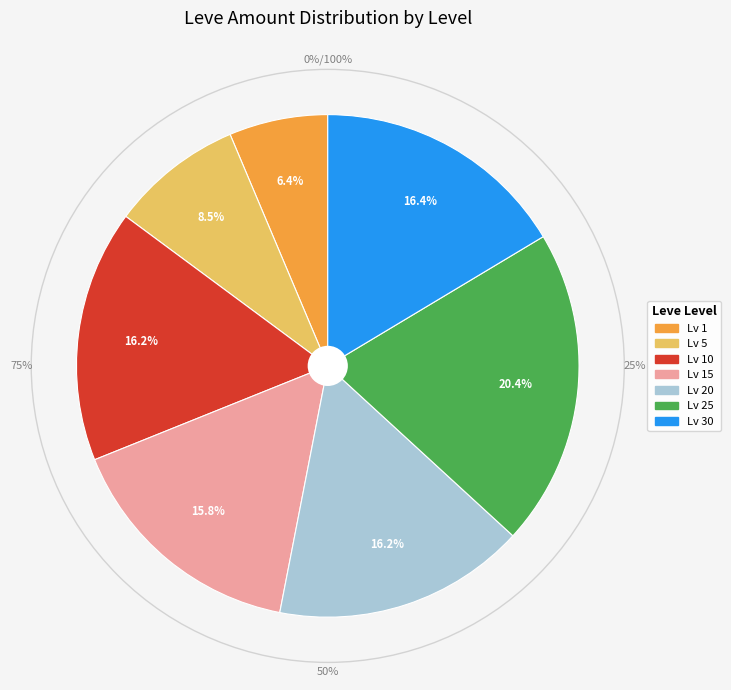

Which category has the smallest portion of the pie?

Level 1